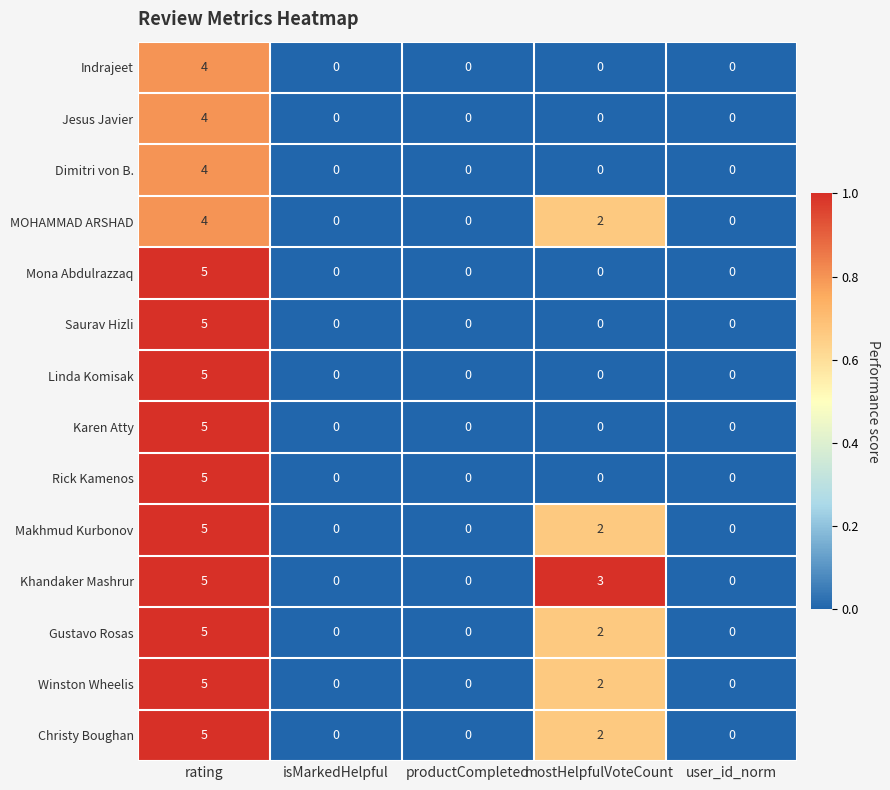

What is the sum of all Karen Atty values?

5